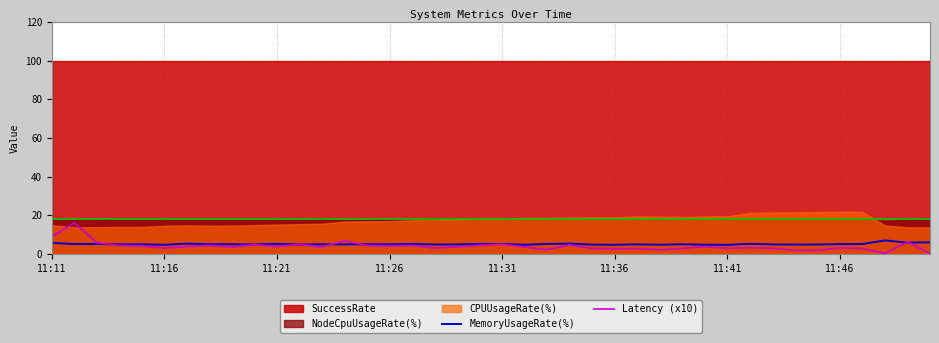

What is the highest value of the MemoryUsageRate(%) series?

6.9